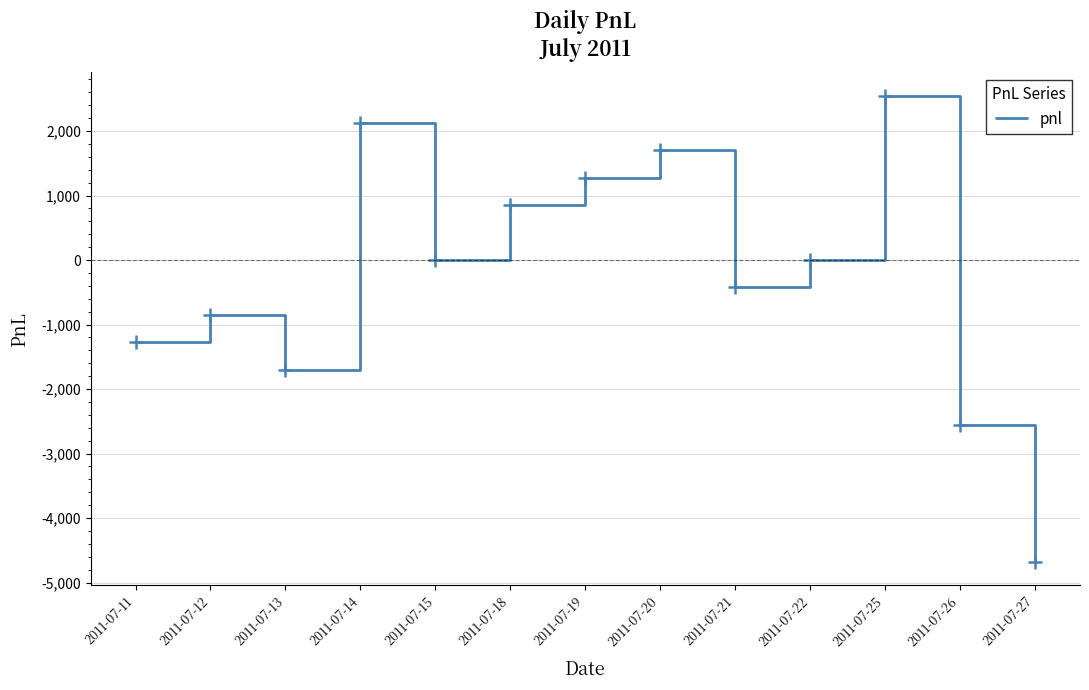

Reading right to left, transcribe all the data shown in this chart.

2011-07-27=-4675	2011-07-26=-2550	2011-07-25=2550	2011-07-22=0	2011-07-21=-425	2011-07-20=1700	2011-07-19=1275	2011-07-18=850	2011-07-15=0	2011-07-14=2125	2011-07-13=-1700	2011-07-12=-850	2011-07-11=-1275